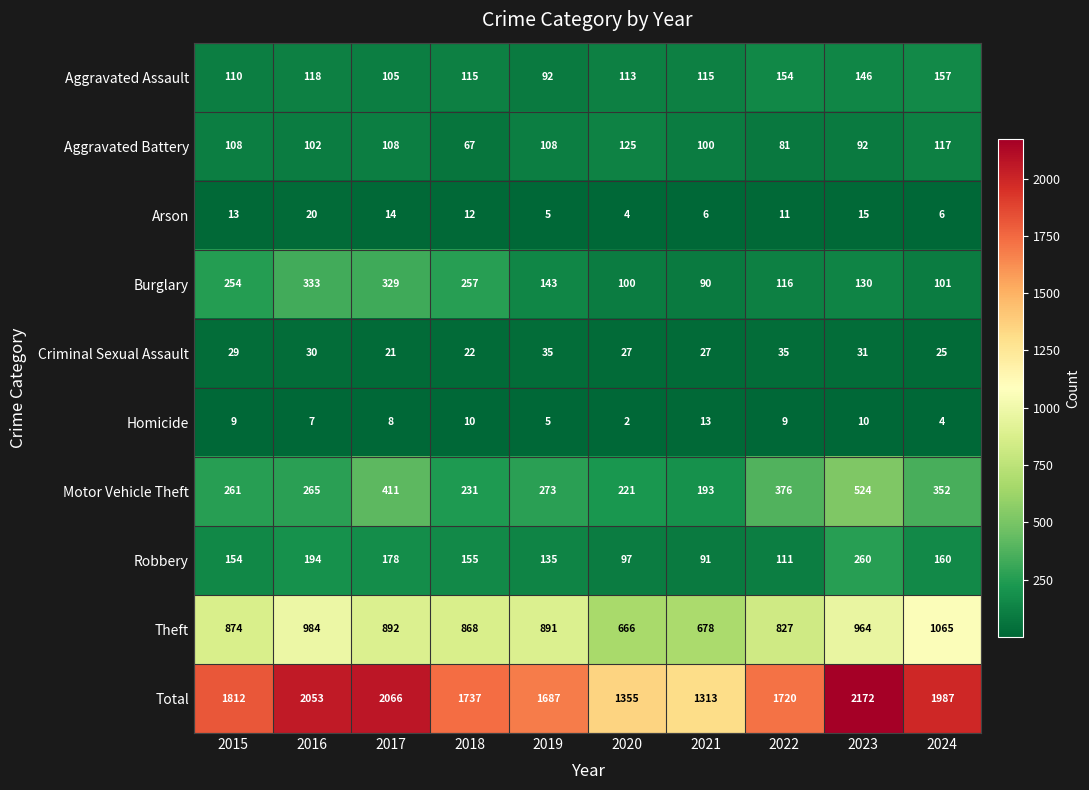

Which series changed the most between 2016 and 2023?

Motor Vehicle Theft